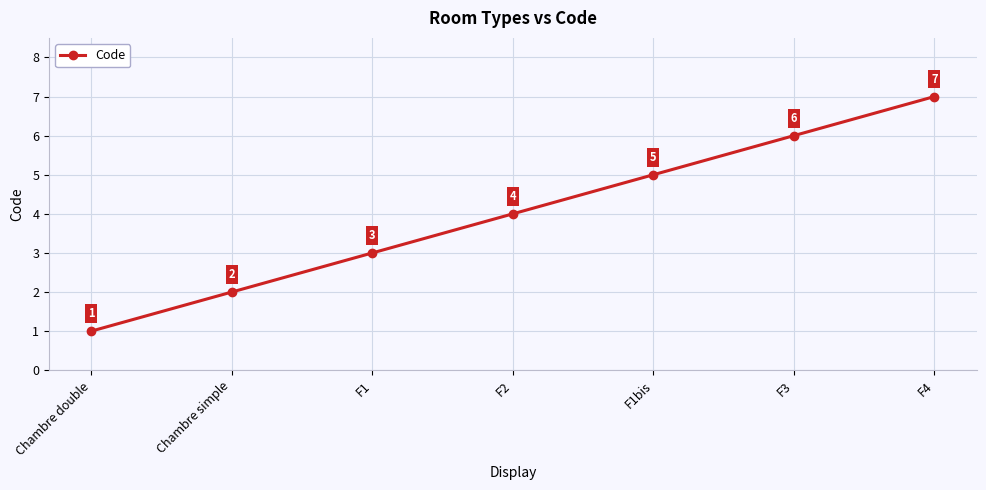

List the labels in order of value, smallest first.

Chambre double, Chambre simple, F1, F2, F1bis, F3, F4